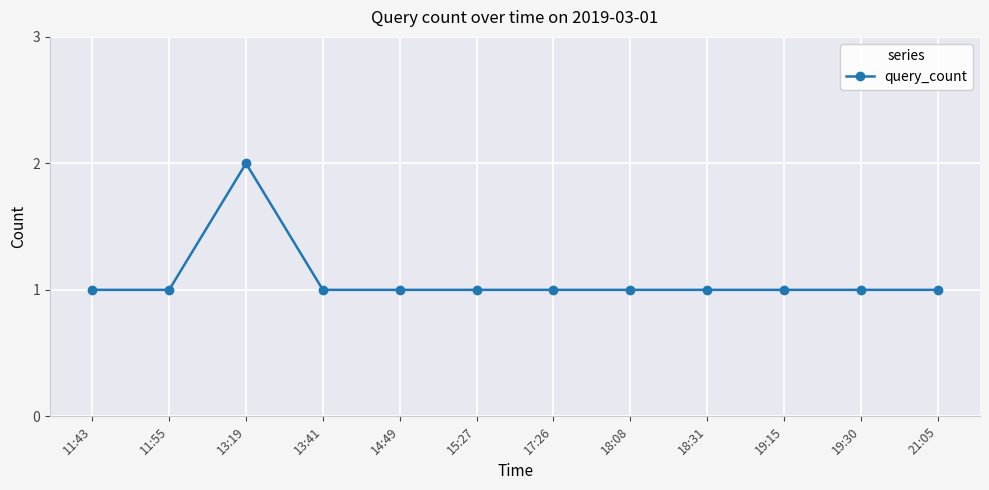

How many lines are shown in the chart?

1